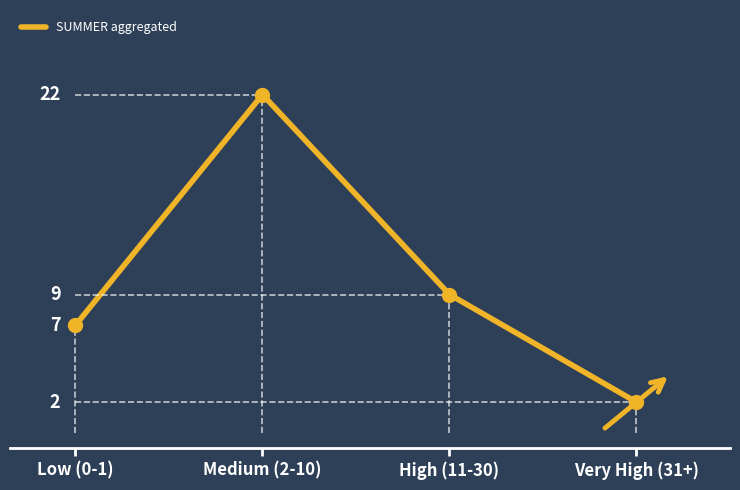

What position from the left is Medium (2-10)?

2